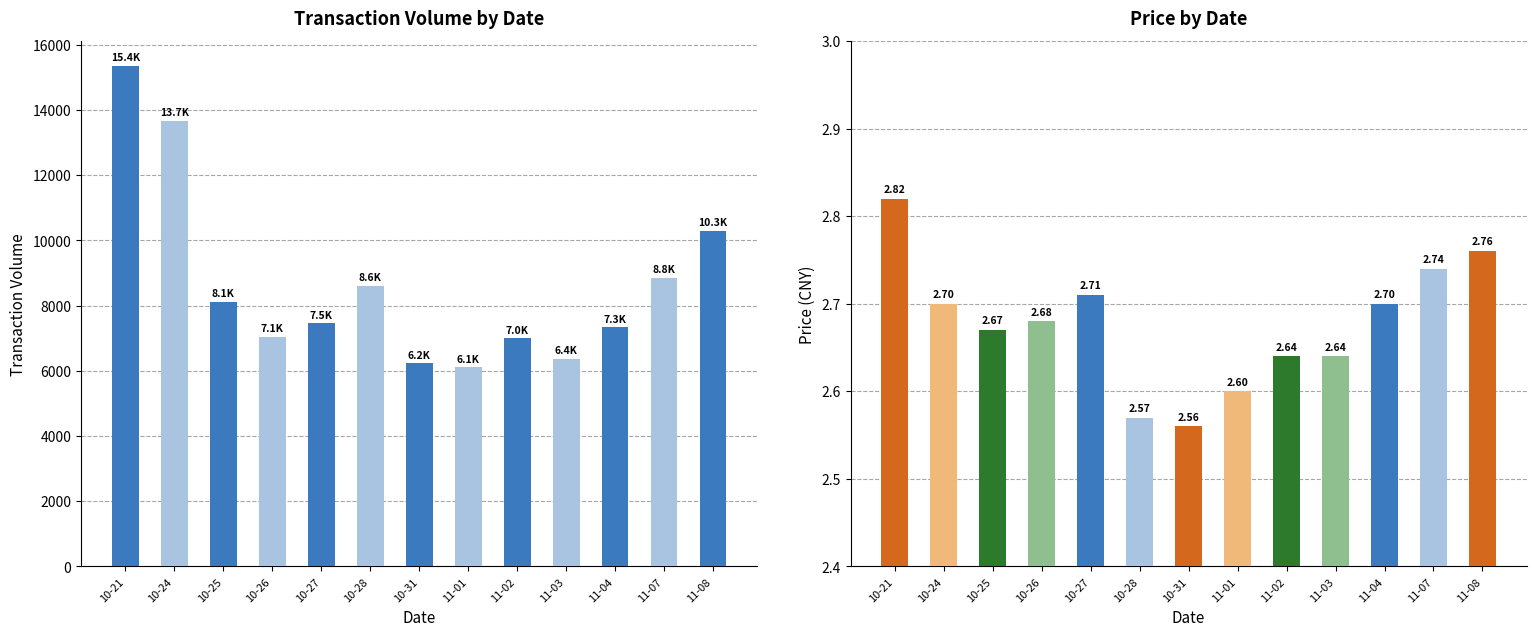

Which has a higher value, 11-03 or 10-27?

10-27